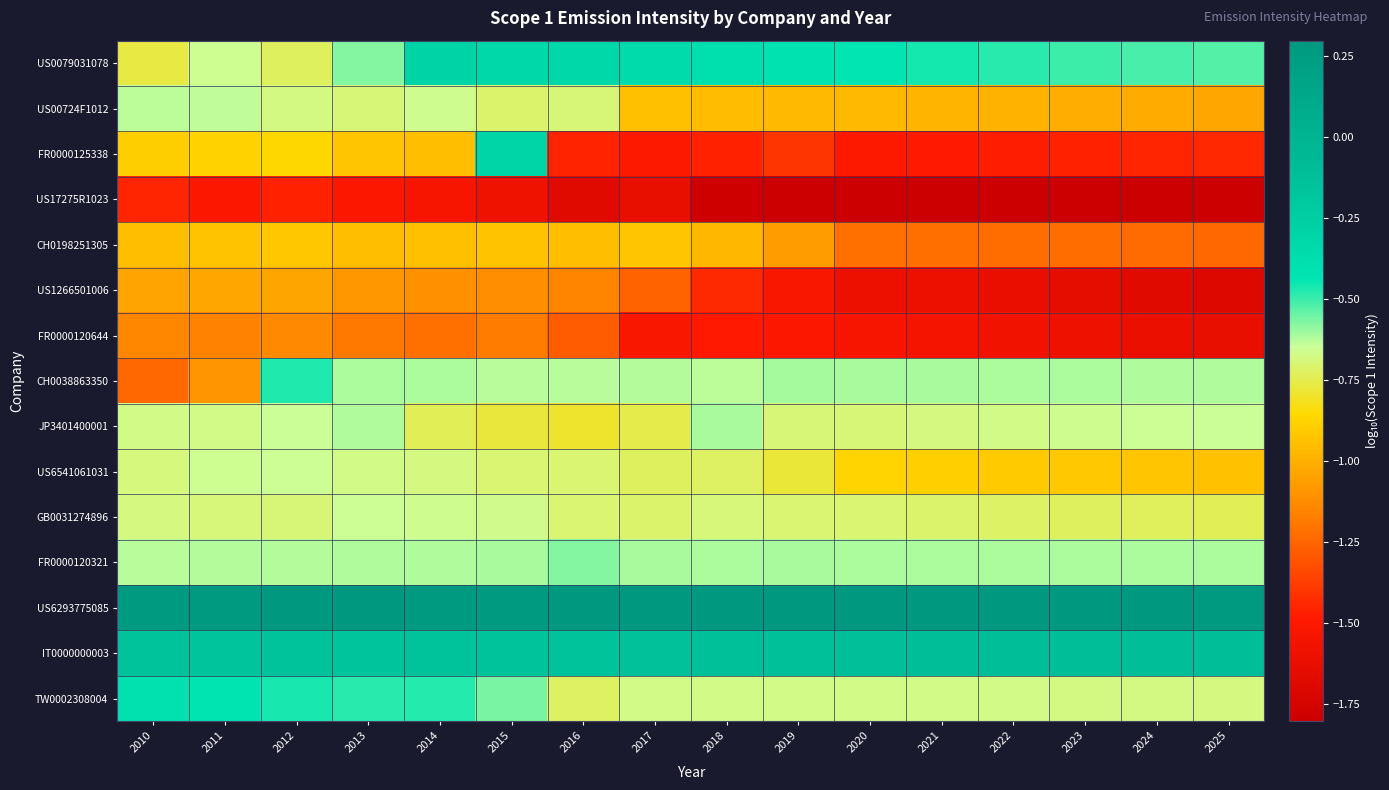

Reading left to right, transcribe all the data shown in this chart.

US0079031078: 2010=-0.8	2011=-0.7	2012=-0.7	2013=-0.6	2014=-0.3	2015=-0.3	2016=-0.3	2017=-0.4	2018=-0.4	2019=-0.4	2020=-0.4	2021=-0.5	2022=-0.5	2023=-0.5	2024=-0.5	2025=-0.5
US00724F1012: 2010=-0.6	2011=-0.6	2012=-0.7	2013=-0.7	2014=-0.7	2015=-0.7	2016=-0.7	2017=-0.9	2018=-1.0	2019=-1.0	2020=-1.0	2021=-1.0	2022=-1.0	2023=-1.0	2024=-1.0	2025=-1.0
FR0000125338: 2010=-0.9	2011=-0.9	2012=-0.9	2013=-0.9	2014=-0.9	2015=-0.3	2016=-1.5	2017=-1.5	2018=-1.5	2019=-1.4	2020=-1.5	2021=-1.5	2022=-1.5	2023=-1.5	2024=-1.4	2025=-1.4
US17275R1023: 2010=-1.4	2011=-1.5	2012=-1.5	2013=-1.5	2014=-1.5	2015=-1.6	2016=-1.7	2017=-1.6	2018=-1.8	2019=-1.8	2020=-1.8	2021=-1.8	2022=-1.8	2023=-1.8	2024=-1.8	2025=-1.8
CH0198251305: 2010=-1.0	2011=-0.9	2012=-0.9	2013=-1.0	2014=-0.9	2015=-0.9	2016=-0.9	2017=-0.9	2018=-1.0	2019=-1.1	2020=-1.2	2021=-1.2	2022=-1.2	2023=-1.2	2024=-1.2	2025=-1.2
US1266501006: 2010=-1.0	2011=-1.0	2012=-1.0	2013=-1.1	2014=-1.1	2015=-1.1	2016=-1.2	2017=-1.3	2018=-1.4	2019=-1.5	2020=-1.6	2021=-1.6	2022=-1.6	2023=-1.6	2024=-1.7	2025=-1.7
FR0000120644: 2010=-1.1	2011=-1.2	2012=-1.1	2013=-1.2	2014=-1.2	2015=-1.2	2016=-1.3	2017=-1.5	2018=-1.5	2019=-1.5	2020=-1.5	2021=-1.5	2022=-1.6	2023=-1.6	2024=-1.6	2025=-1.6
CH0038863350: 2010=-1.2	2011=-1.1	2012=-0.5	2013=-0.6	2014=-0.6	2015=-0.6	2016=-0.6	2017=-0.6	2018=-0.6	2019=-0.6	2020=-0.6	2021=-0.6	2022=-0.6	2023=-0.6	2024=-0.6	2025=-0.6
JP3401400001: 2010=-0.7	2011=-0.7	2012=-0.6	2013=-0.6	2014=-0.7	2015=-0.8	2016=-0.8	2017=-0.8	2018=-0.6	2019=-0.7	2020=-0.7	2021=-0.7	2022=-0.7	2023=-0.7	2024=-0.7	2025=-0.6
US6541061031: 2010=-0.7	2011=-0.7	2012=-0.7	2013=-0.7	2014=-0.7	2015=-0.7	2016=-0.7	2017=-0.7	2018=-0.7	2019=-0.8	2020=-0.9	2021=-0.9	2022=-0.9	2023=-0.9	2024=-0.9	2025=-0.9
GB0031274896: 2010=-0.7	2011=-0.7	2012=-0.7	2013=-0.7	2014=-0.7	2015=-0.7	2016=-0.7	2017=-0.7	2018=-0.7	2019=-0.7	2020=-0.7	2021=-0.7	2022=-0.7	2023=-0.7	2024=-0.7	2025=-0.7
FR0000120321: 2010=-0.6	2011=-0.6	2012=-0.6	2013=-0.6	2014=-0.6	2015=-0.6	2016=-0.6	2017=-0.6	2018=-0.6	2019=-0.6	2020=-0.6	2021=-0.6	2022=-0.6	2023=-0.6	2024=-0.6	2025=-0.6
US6293775085: 2010=0.3	2011=0.3	2012=0.3	2013=0.3	2014=0.3	2015=0.3	2016=0.3	2017=0.3	2018=0.3	2019=0.3	2020=0.3	2021=0.3	2022=0.3	2023=0.3	2024=0.3	2025=0.3
IT0000000003: 2010=-0.2	2011=-0.2	2012=-0.2	2013=-0.2	2014=-0.2	2015=-0.2	2016=-0.2	2017=-0.1	2018=-0.1	2019=-0.1	2020=-0.1	2021=-0.1	2022=-0.1	2023=-0.1	2024=-0.1	2025=-0.1
TW0002308004: 2010=-0.4	2011=-0.4	2012=-0.5	2013=-0.5	2014=-0.5	2015=-0.6	2016=-0.7	2017=-0.7	2018=-0.7	2019=-0.7	2020=-0.7	2021=-0.7	2022=-0.7	2023=-0.7	2024=-0.7	2025=-0.7